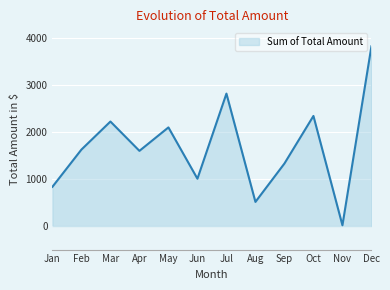

Between Feb and Jan, which is larger?

Feb